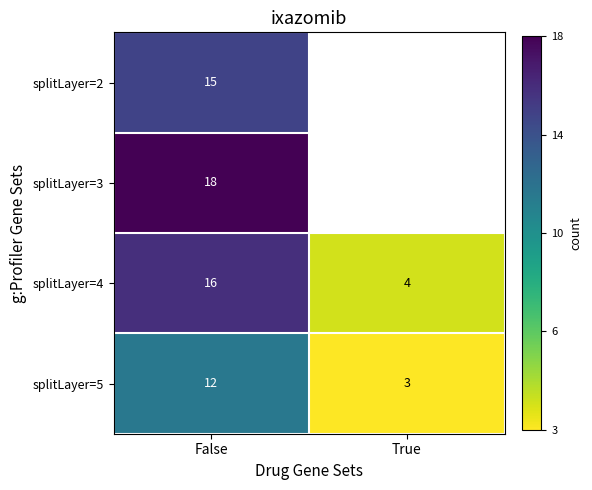

Is the value of splitLayer=4 at False greater than the value of splitLayer=5 at True?

Yes